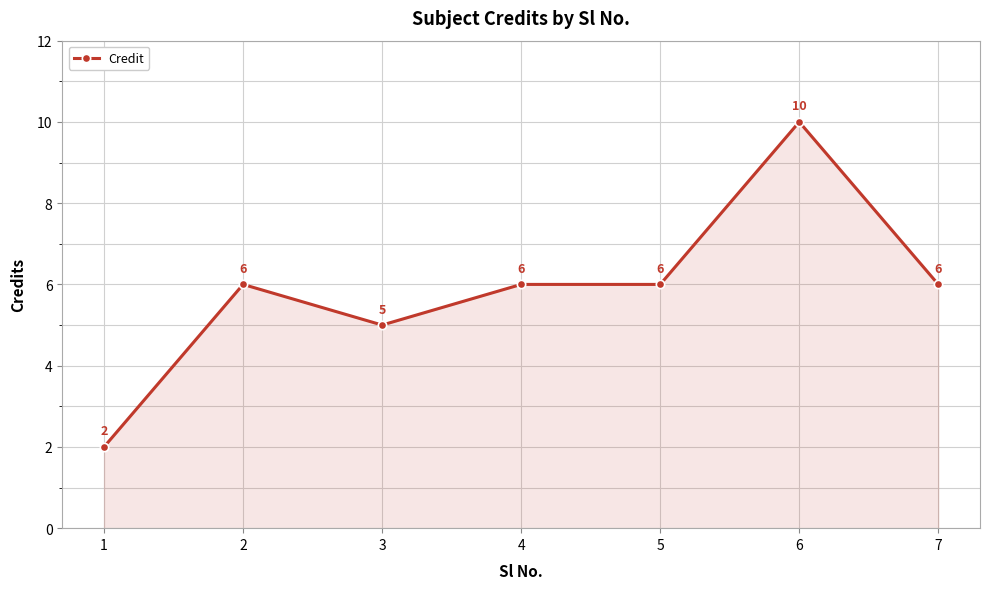

At which category does the data reach its first local valley?

3